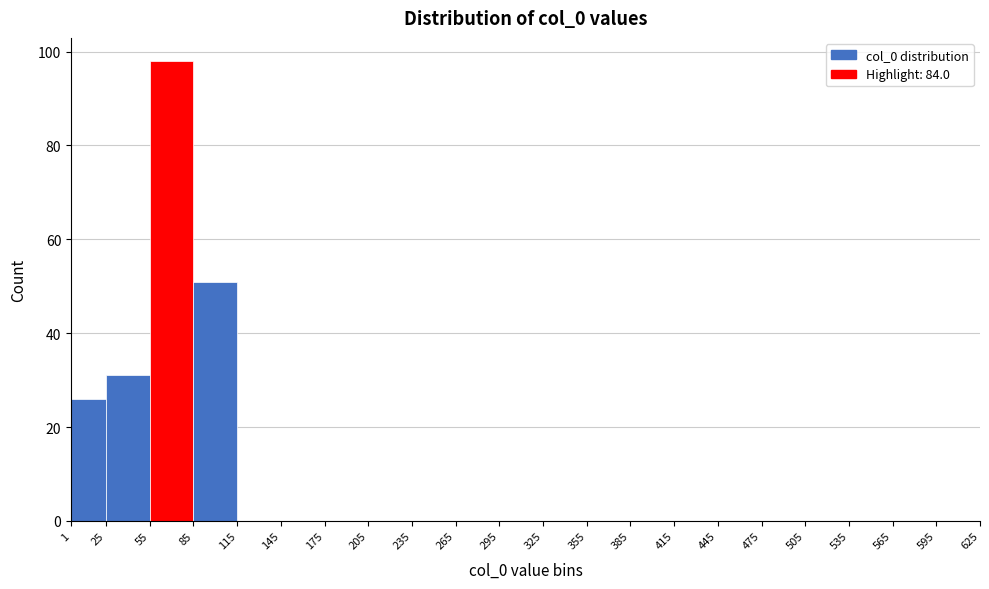

How tall is the bar that spans 85 to 115 on the x-axis? The values are not printed on the chart, so give them approximately, as read against the axis.

52